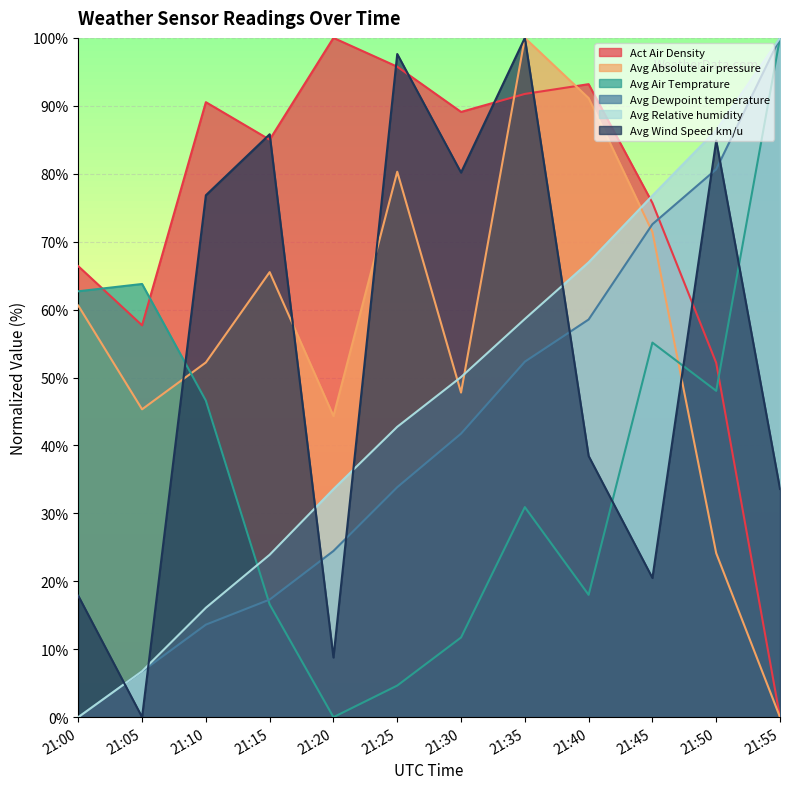

The value of Avg Wind Speed km/u at 21:25 is 132.8. True or false?

False